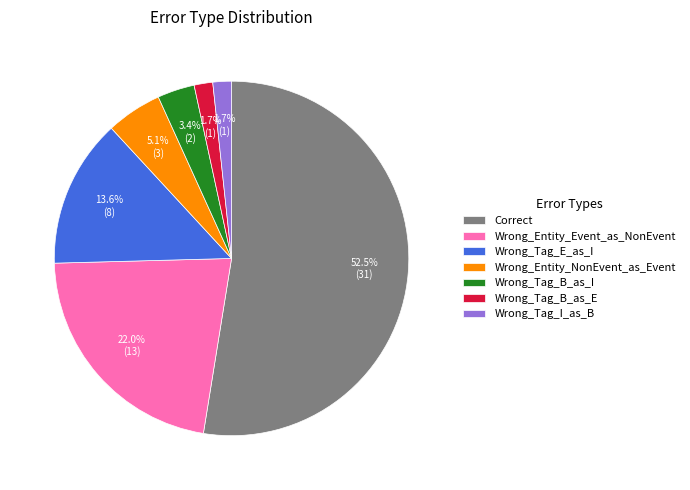

Does Wrong_Tag_B_as_I account for over 50% of the chart?

No